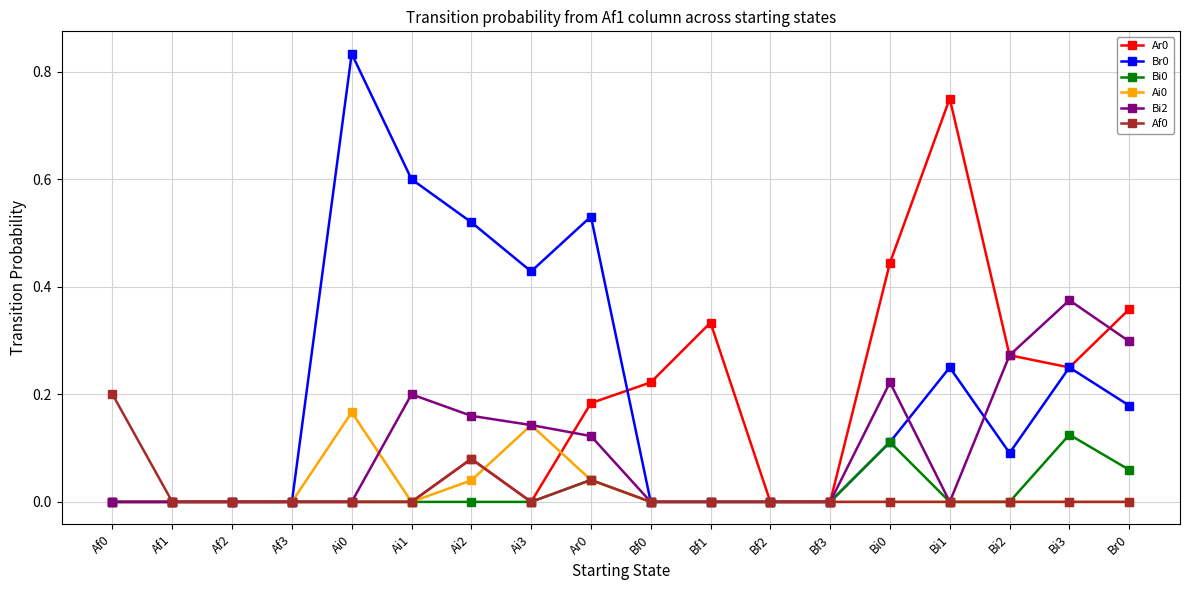

What is the label of the 7th point from the left?

Ai2